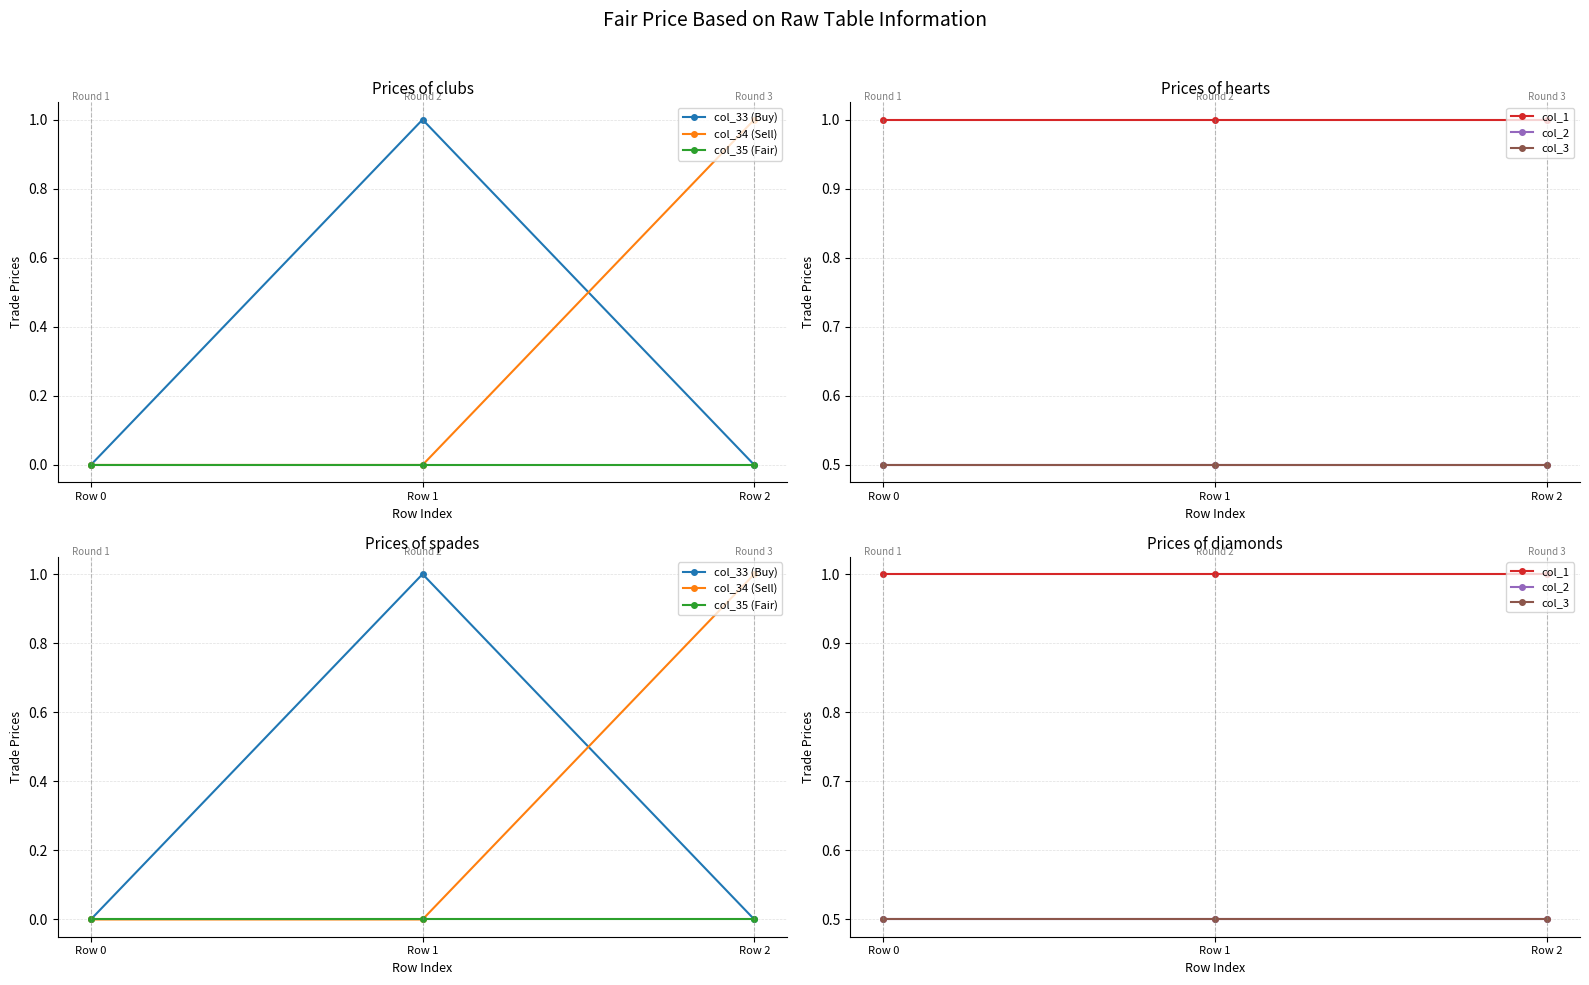

What is the difference between the maximum and minimum values in the col_33 (Buy) series?

1.0